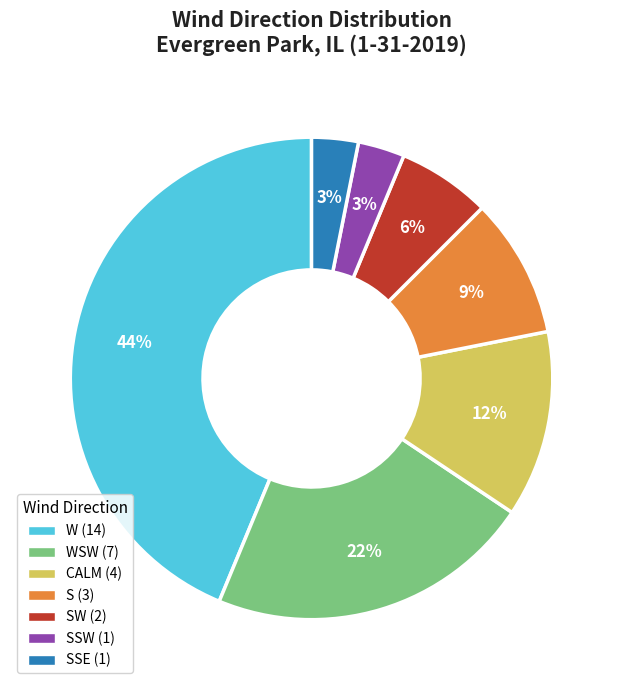

Is there a majority slice in this chart?

No